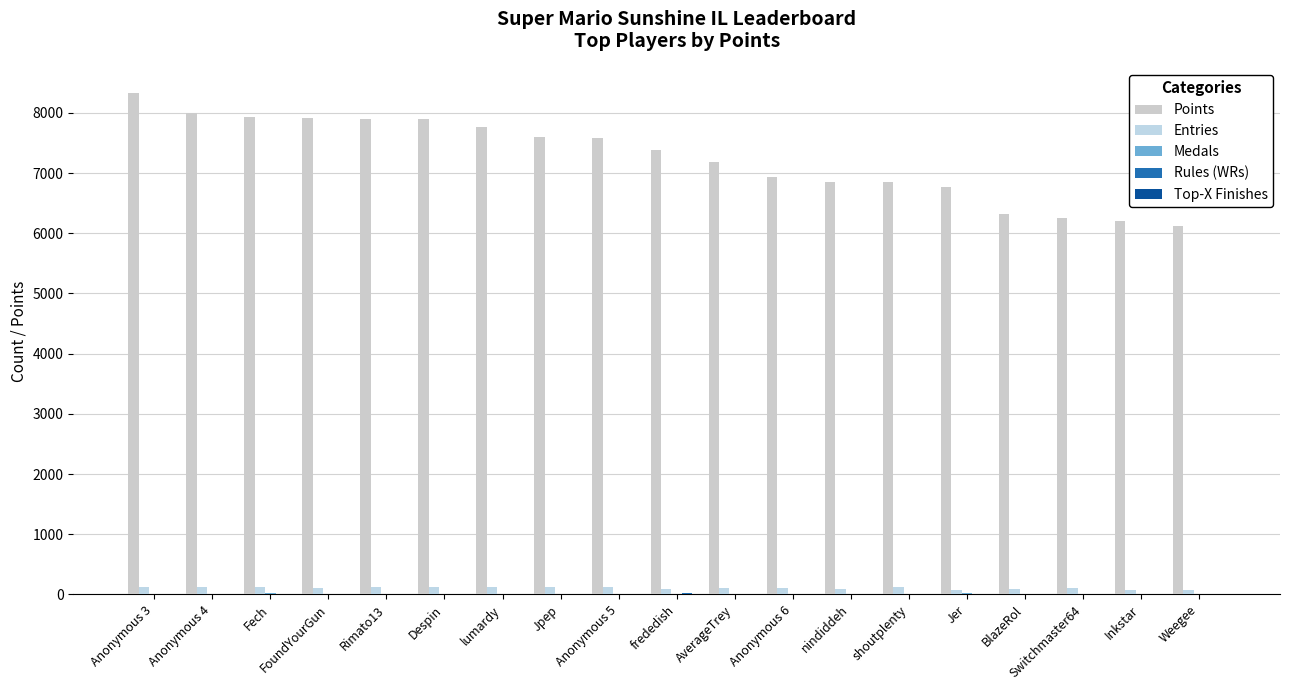

What is the label of the 6th bar from the right?

shoutplenty